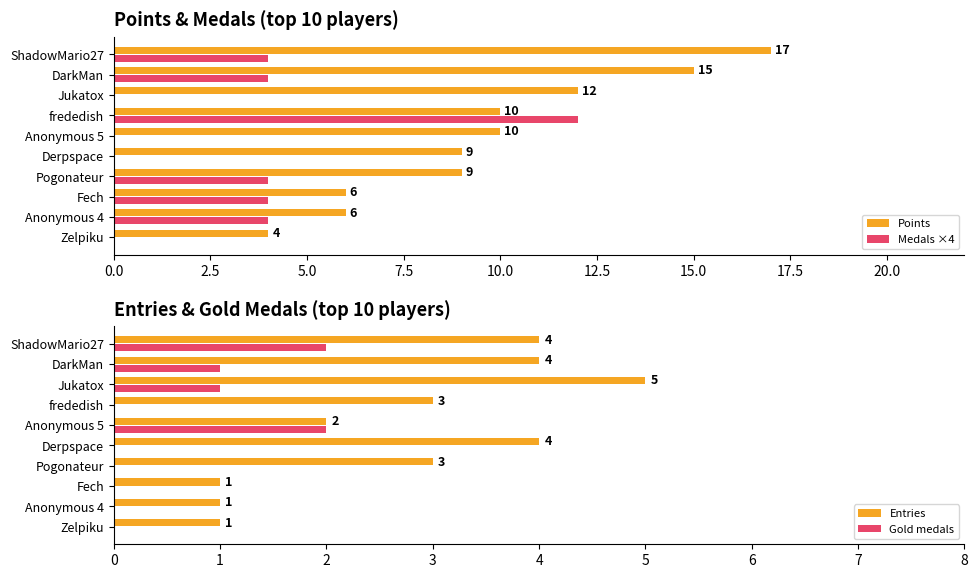

Between 2.5 and 7.5, which series saw the biggest shift?

Medals ×4